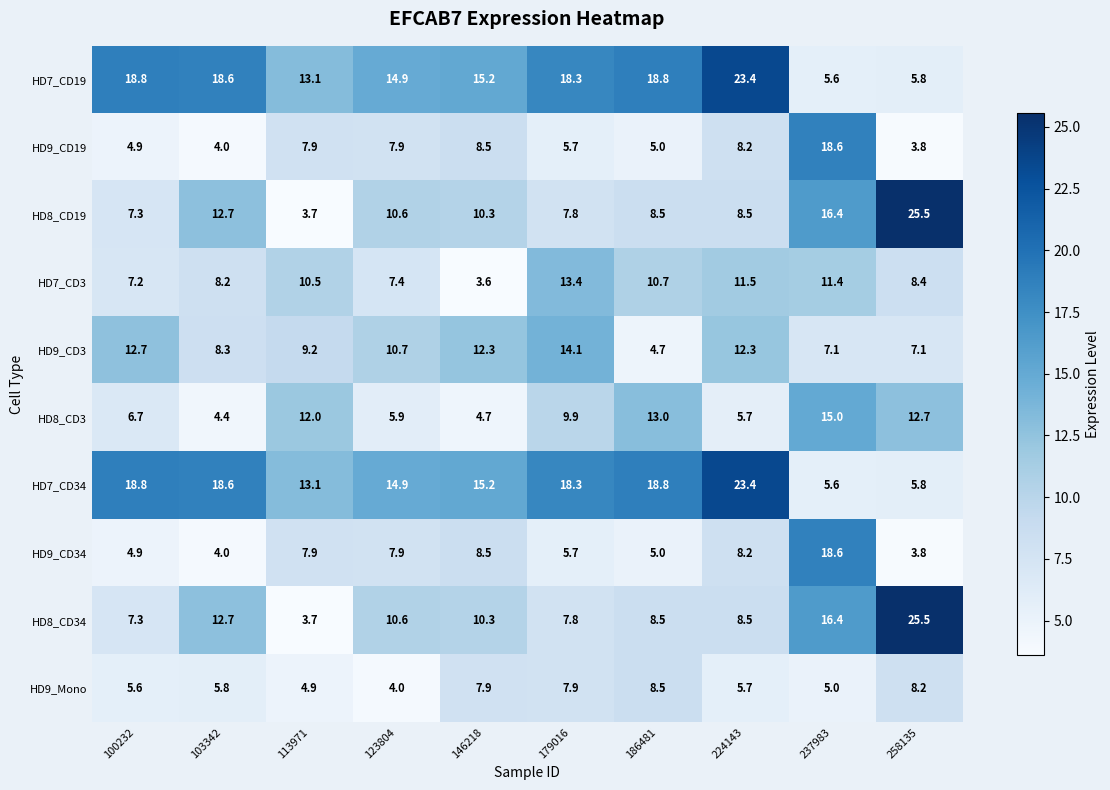

At which category does the chart reach its minimum across all series?

146218